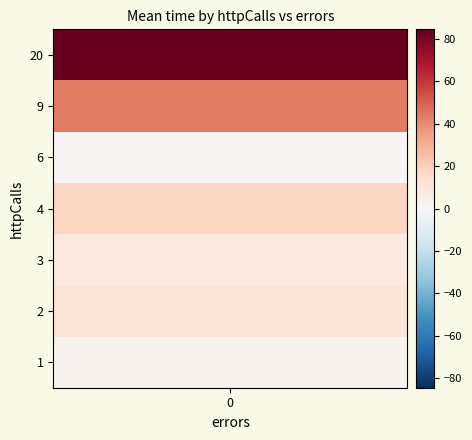

At which label does 1 reach its peak?

20